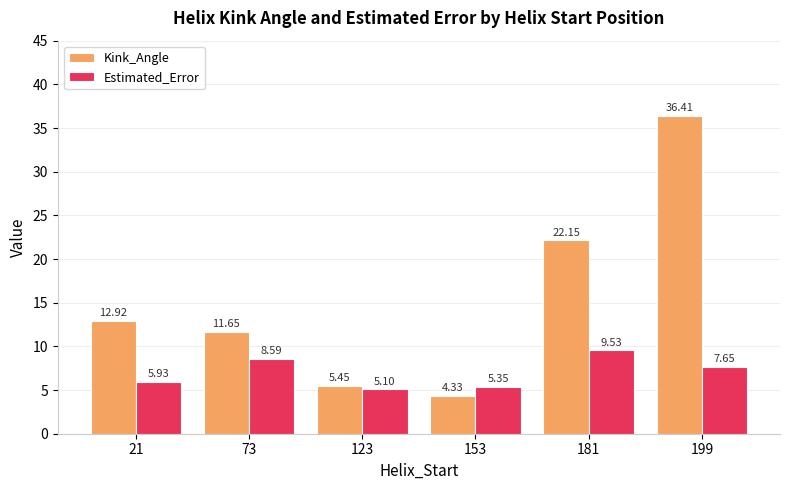

List the series in order of their overall mean, highest first.

Kink_Angle, Estimated_Error